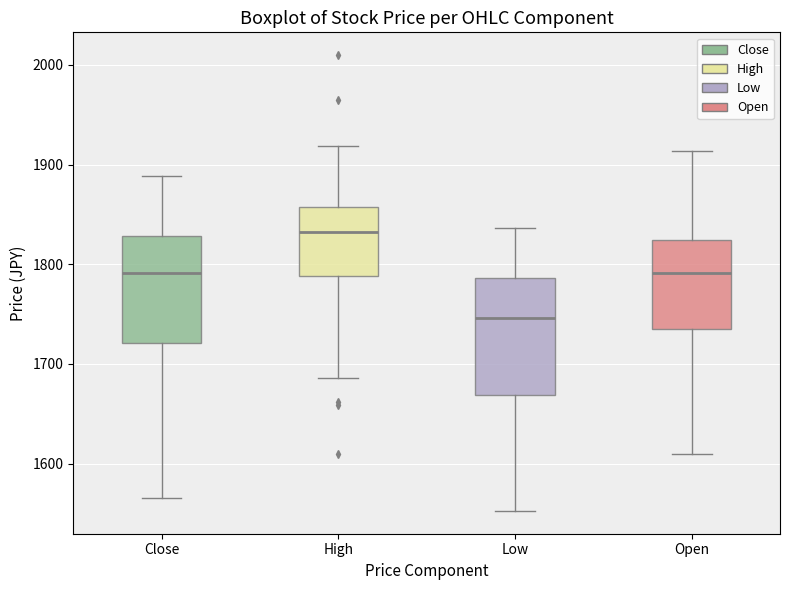

Which box has the lowest median line?

Low